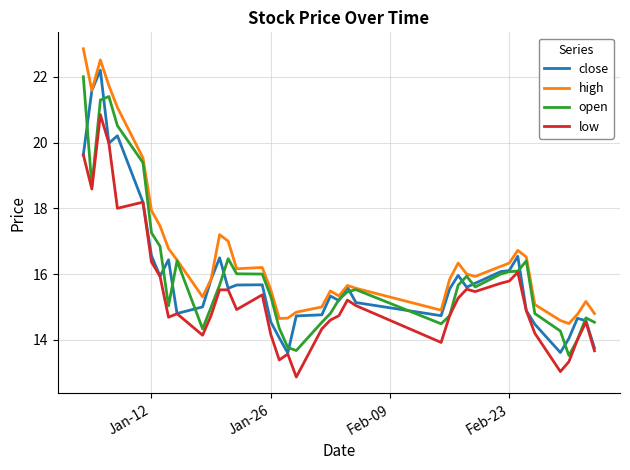

At how many categories does at least one series exceed 13?

40